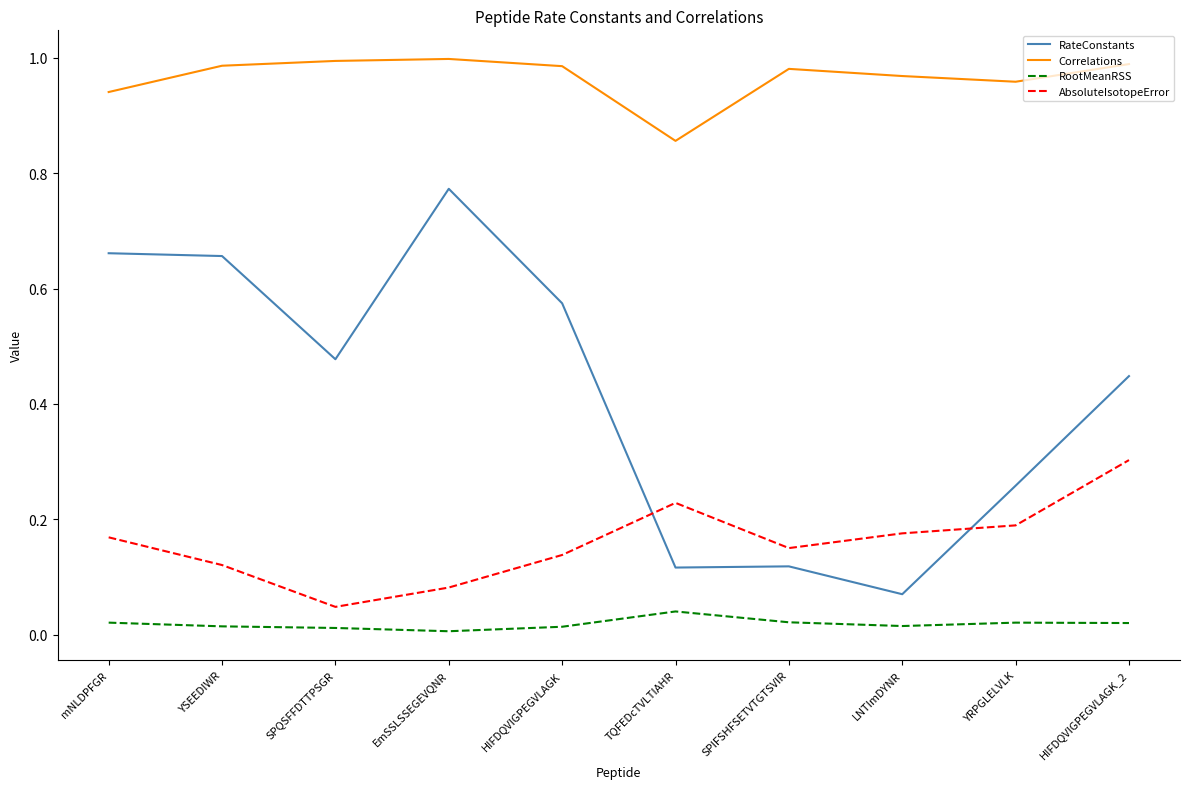

List the series in order of their peak value, highest first.

Correlations, RateConstants, AbsoluteIsotopeError, RootMeanRSS